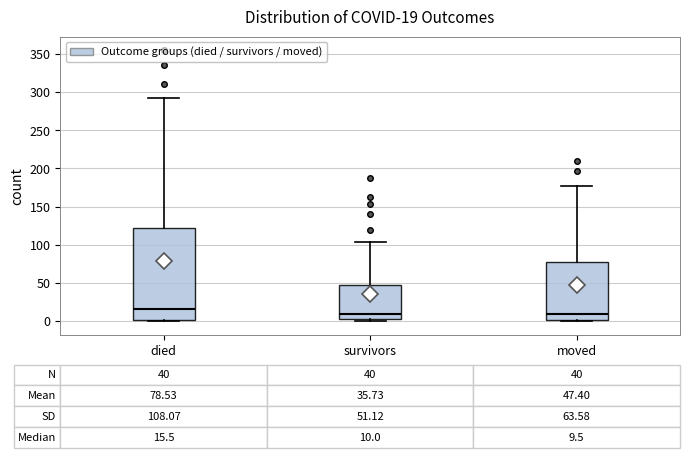

Which box's median line is the highest?

died